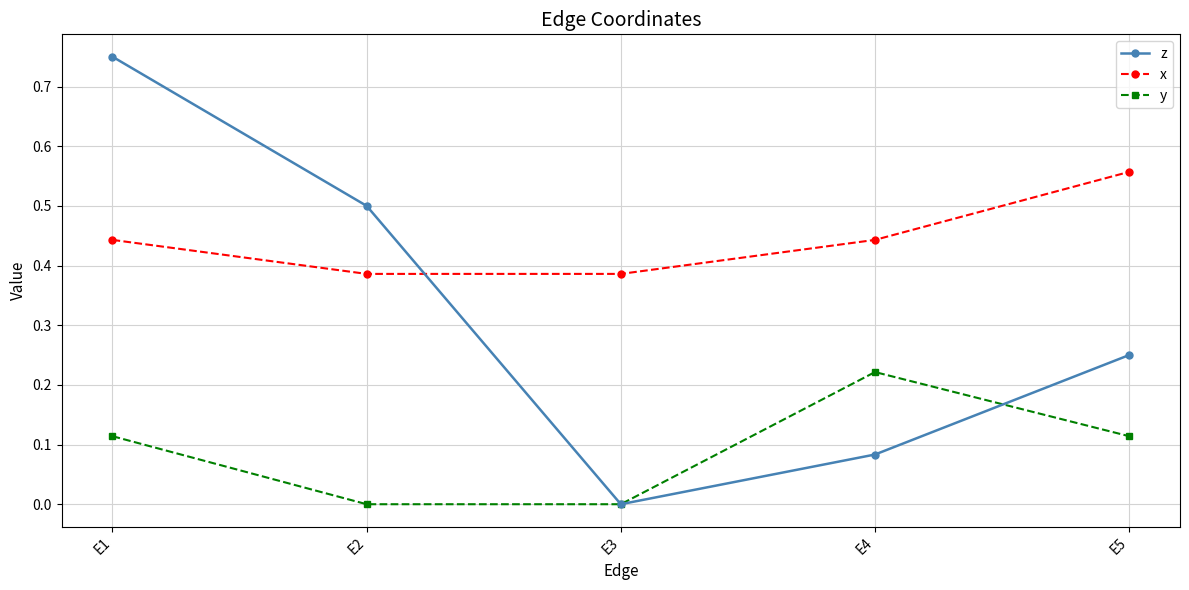

Is it true that z equals 0.1 at E5?

False